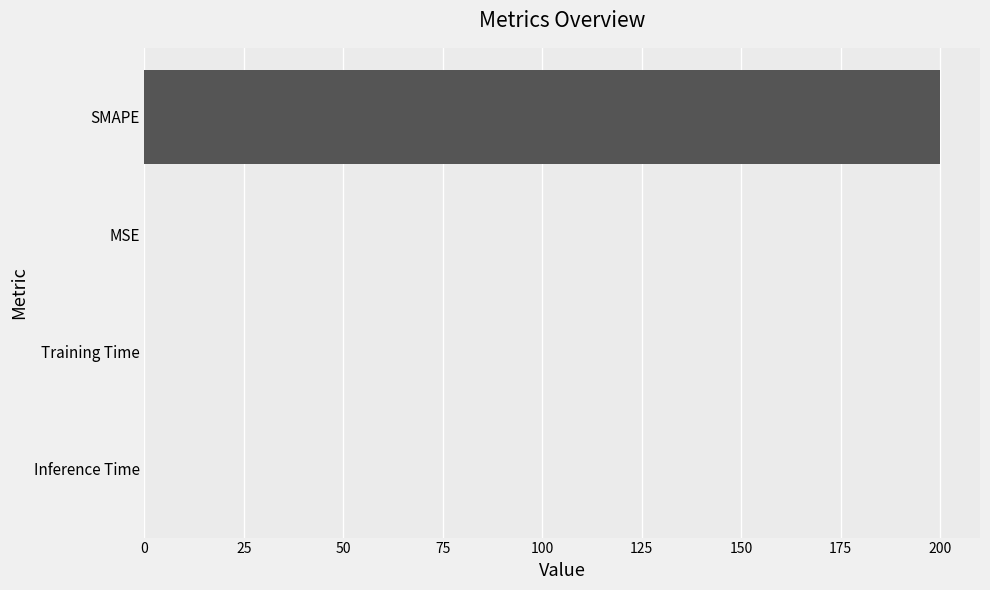

Between Inference Time and SMAPE, which is larger?

SMAPE